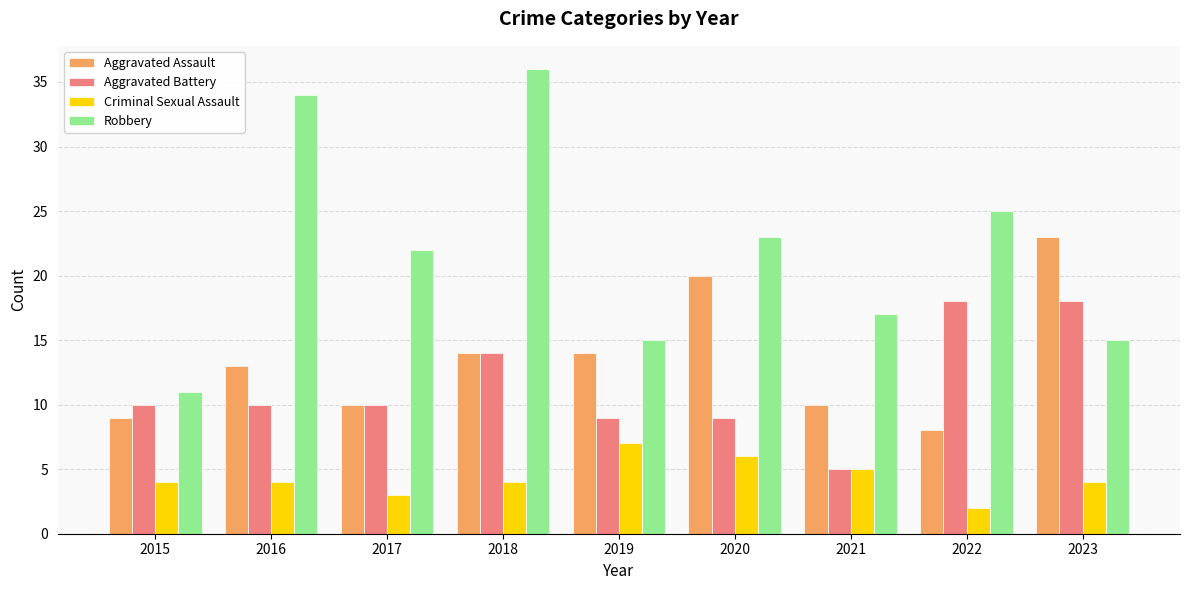

How many bars are there in total?

36